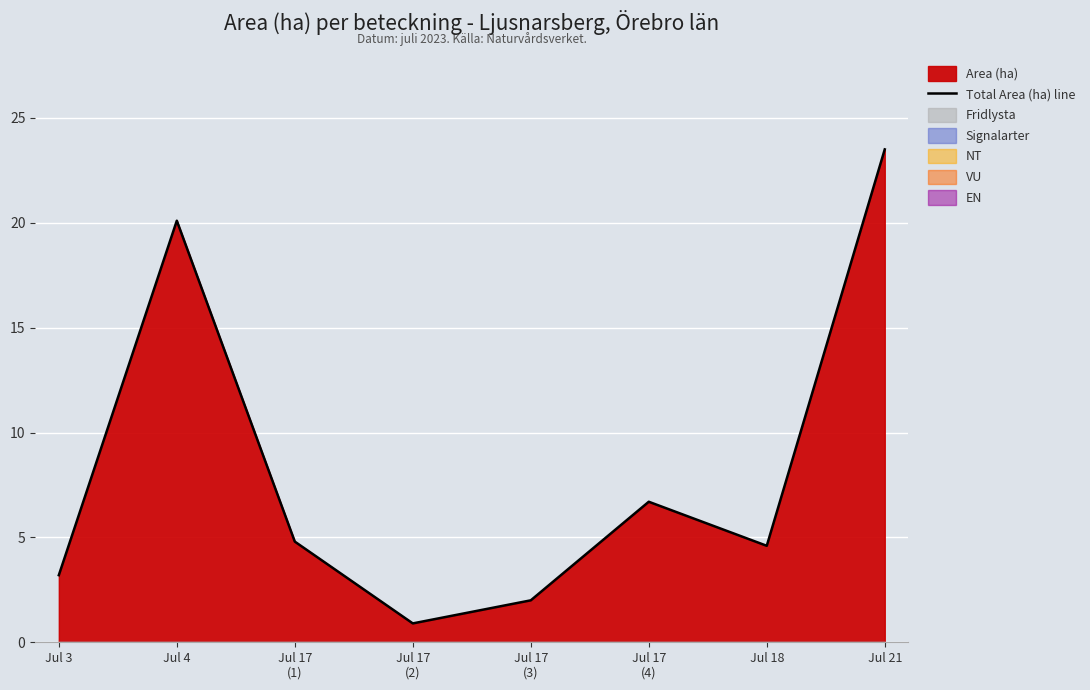

What is the difference between the second highest and minimum values?

19.2